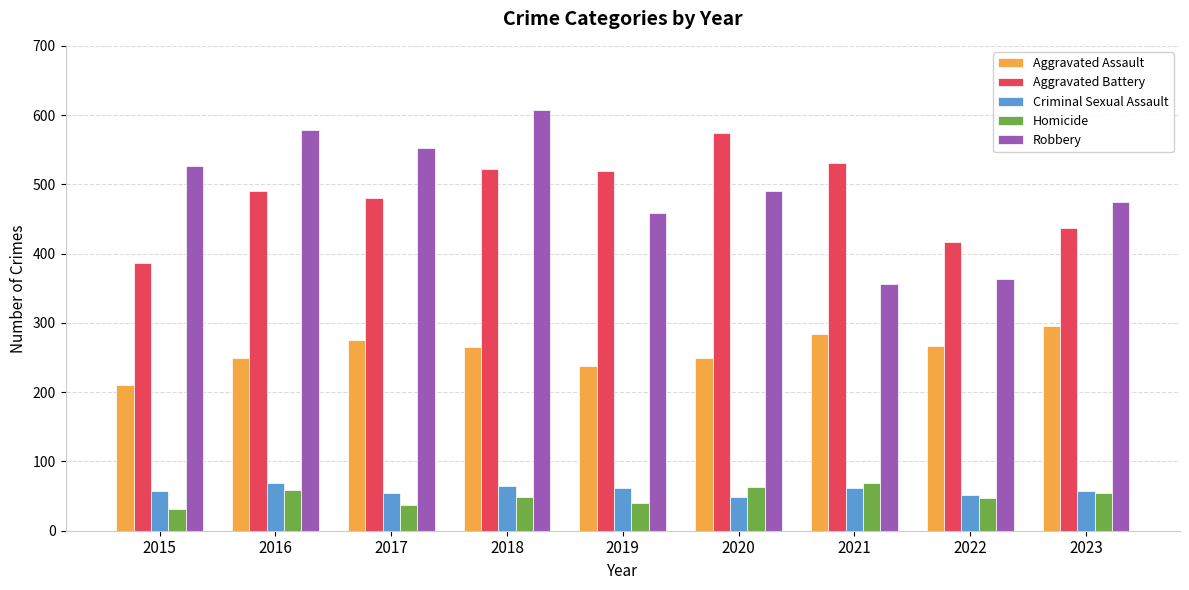

What is the sum of the Criminal Sexual Assault values at 2021 and 2019?

123